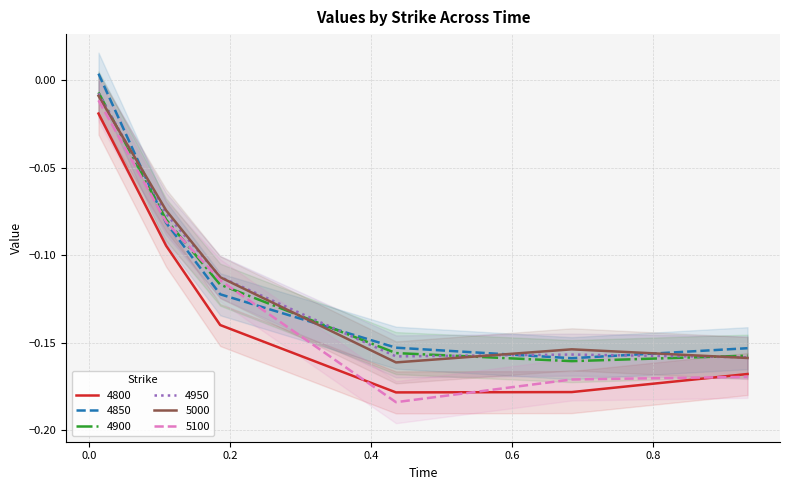

Read the 4900 value at 0.6.

-0.2